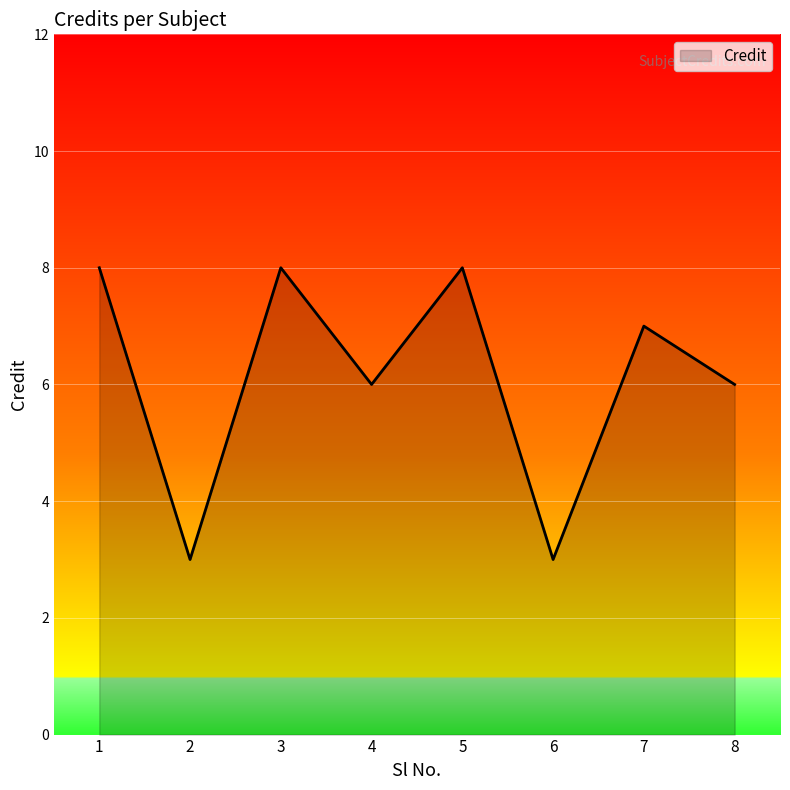

How many distinct data groups are displayed?

1